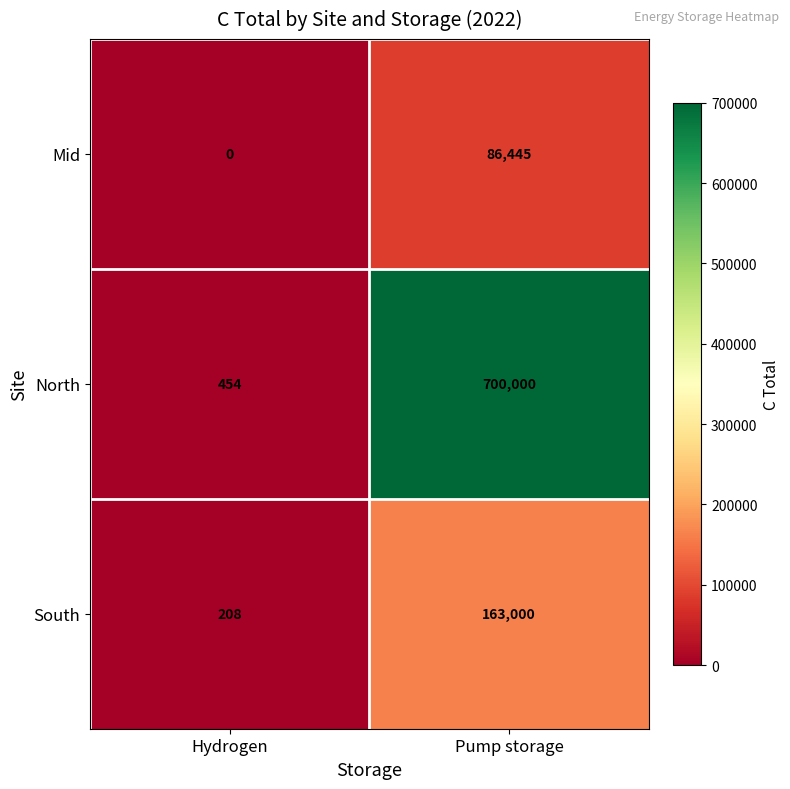

List the series in order of their peak value, lowest first.

Mid, South, North